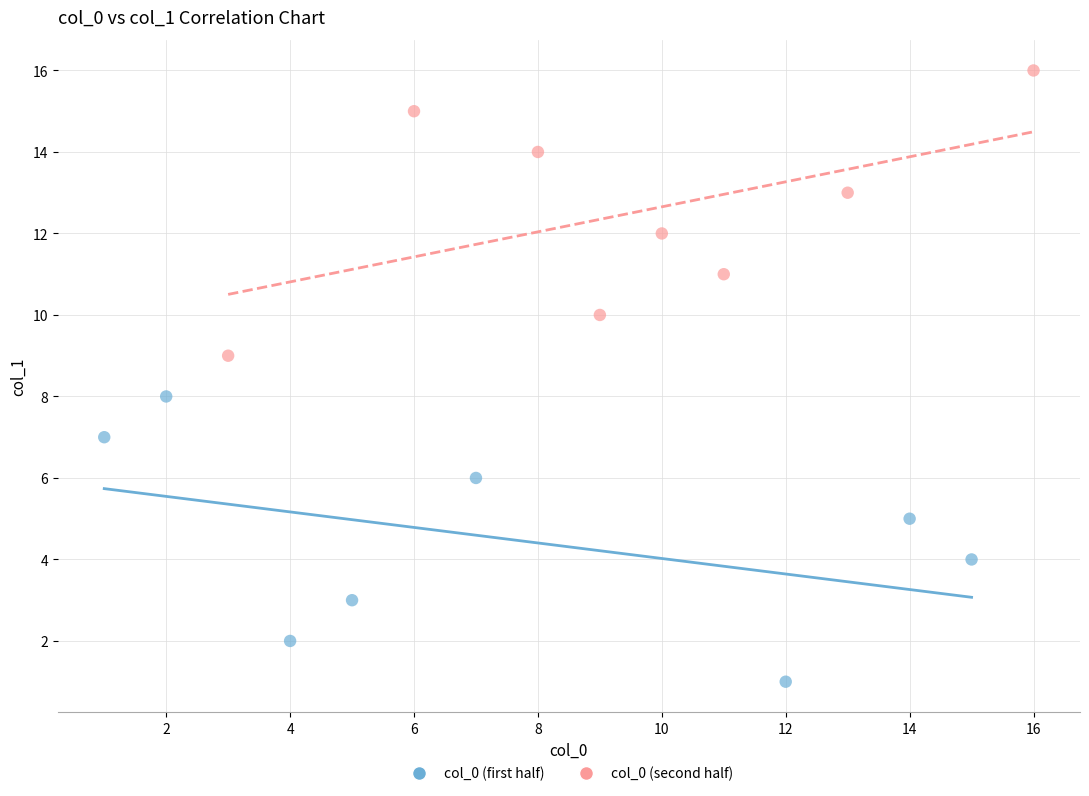

Which series contains the highest Y value?

col_0 (second half)